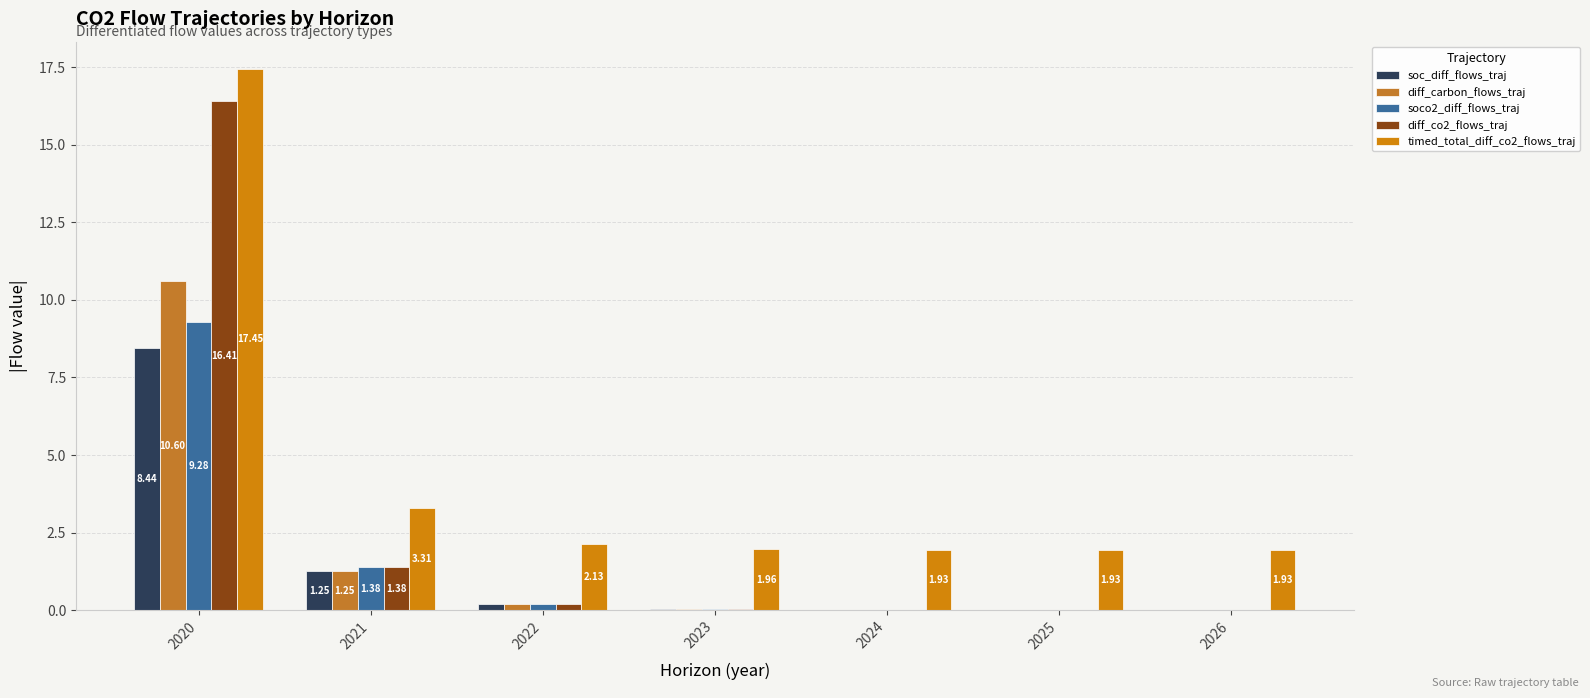

List the series in order of their peak value, lowest first.

soc_diff_flows_traj, soco2_diff_flows_traj, diff_carbon_flows_traj, diff_co2_flows_traj, timed_total_diff_co2_flows_traj